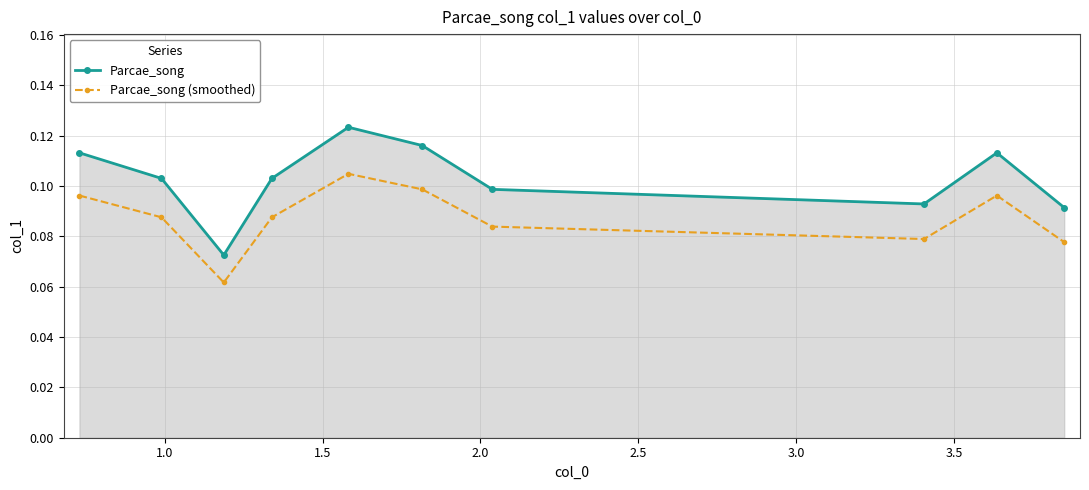

Rank the series by their average value, from lowest to highest.

Parcae_song (smoothed), Parcae_song